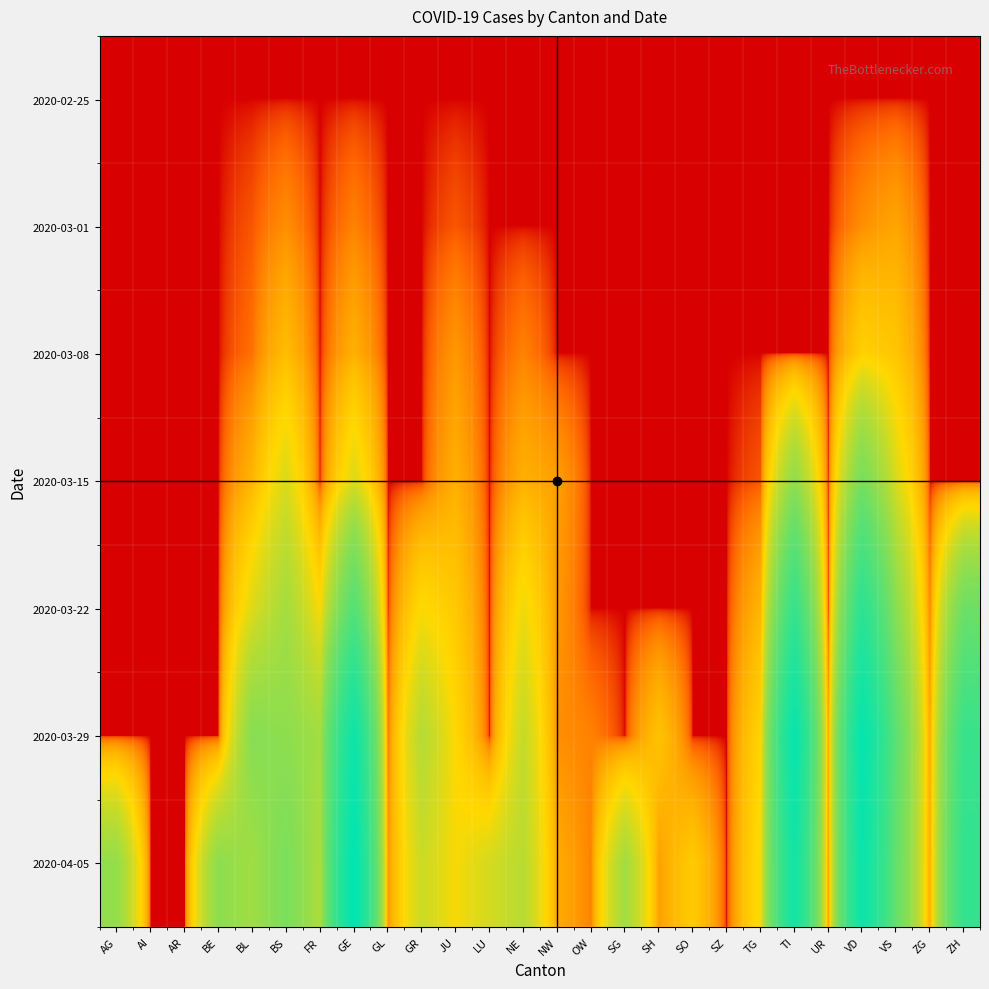

Reading left to right, transcribe all the data shown in this chart.

2020-02-25: AG=0.1	AI=0.1	AR=0.1	BE=0.1	BL=0.1	BS=0.1	FR=0.1	GE=0.1	GL=0.1	GR=0.1	JU=0.1	LU=0.1	NE=0.1	NW=0.1	OW=0.1	SG=0.1	SH=0.1	SO=0.1	SZ=0.1	TG=0.1	TI=0.1	UR=0.1	VD=0.1	VS=0.1	ZG=0.1	ZH=0.1
2020-03-01: AG=0.1	AI=0.1	AR=0.1	BE=0.1	BL=1.0	BS=4.0	FR=0.1	GE=3.0	GL=0.1	GR=0.1	JU=1.0	LU=0.1	NE=0.1	NW=0.1	OW=0.1	SG=0.1	SH=0.1	SO=0.1	SZ=0.1	TG=0.1	TI=0.1	UR=0.1	VD=4.0	VS=7.0	ZG=0.1	ZH=0.1
2020-03-08: AG=0.1	AI=0.1	AR=0.1	BE=0.1	BL=2.0	BS=12.0	FR=0.1	GE=9.0	GL=0.1	GR=0.1	JU=5.0	LU=0.1	NE=3.0	NW=0.1	OW=0.1	SG=0.1	SH=0.1	SO=0.1	SZ=0.1	TG=0.1	TI=0.1	UR=0.1	VD=19.0	VS=15.0	ZG=0.1	ZH=0.1
2020-03-15: AG=0.1	AI=0.1	AR=0.1	BE=0.1	BL=10.0	BS=35.0	FR=0.1	GE=34.0	GL=0.1	GR=0.1	JU=9.0	LU=0.1	NE=9.0	NW=6.0	OW=0.1	SG=0.1	SH=0.1	SO=0.1	SZ=0.1	TG=1.0	TI=76.0	UR=0.1	VD=100.0	VS=35.0	ZG=0.1	ZH=0.1
2020-03-22: AG=0.1	AI=0.1	AR=0.1	BE=0.1	BL=33.0	BS=62.0	FR=24.0	GE=143.0	GL=0.1	GR=24.0	JU=16.0	LU=0.1	NE=28.0	NW=5.0	OW=0.1	SG=0.1	SH=0.1	SO=0.1	SZ=0.1	TG=10.0	TI=200.0	UR=0.1	VD=223.0	VS=81.0	ZG=3.0	ZH=110.0
2020-03-29: AG=0.1	AI=0.1	AR=0.1	BE=0.1	BL=84.0	BS=78.0	FR=63.0	GE=306.0	GL=2.0	GR=52.0	JU=23.0	LU=0.1	NE=44.0	NW=4.0	OW=3.0	SG=0.1	SH=14.0	SO=0.1	SZ=0.1	TG=21.0	TI=333.0	UR=7.0	VD=340.0	VS=131.0	ZG=7.0	ZH=194.0
2020-04-05: AG=73.0	AI=0.1	AR=0.1	BE=79.0	BL=64.0	BS=96.0	FR=56.0	GE=359.0	GL=5.0	GR=41.0	JU=25.0	LU=37.0	NE=50.0	NW=8.0	OW=3.0	SG=63.0	SH=6.0	SO=17.0	SZ=0.1	TG=26.0	TI=295.0	UR=6.0	VD=321.0	VS=121.0	ZG=8.0	ZH=207.0